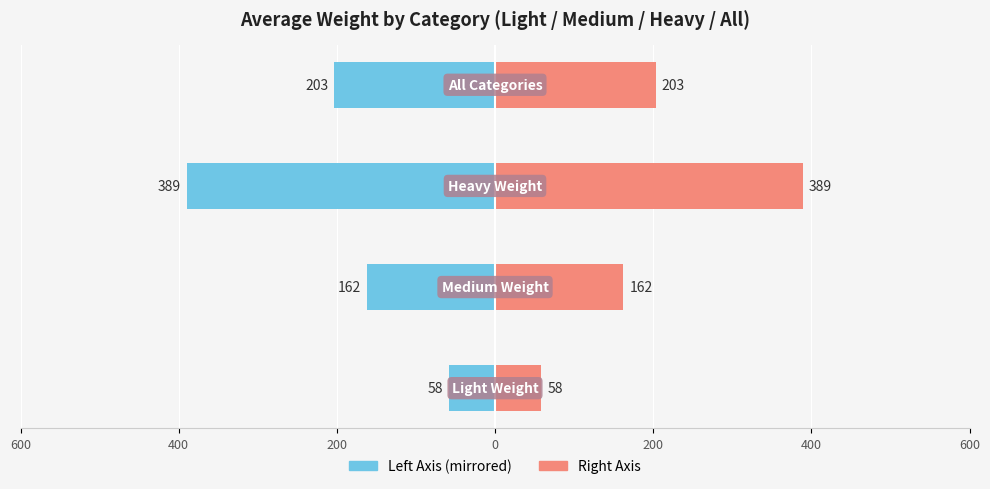

What is the sum of all Average Weight (Left) values?

-812